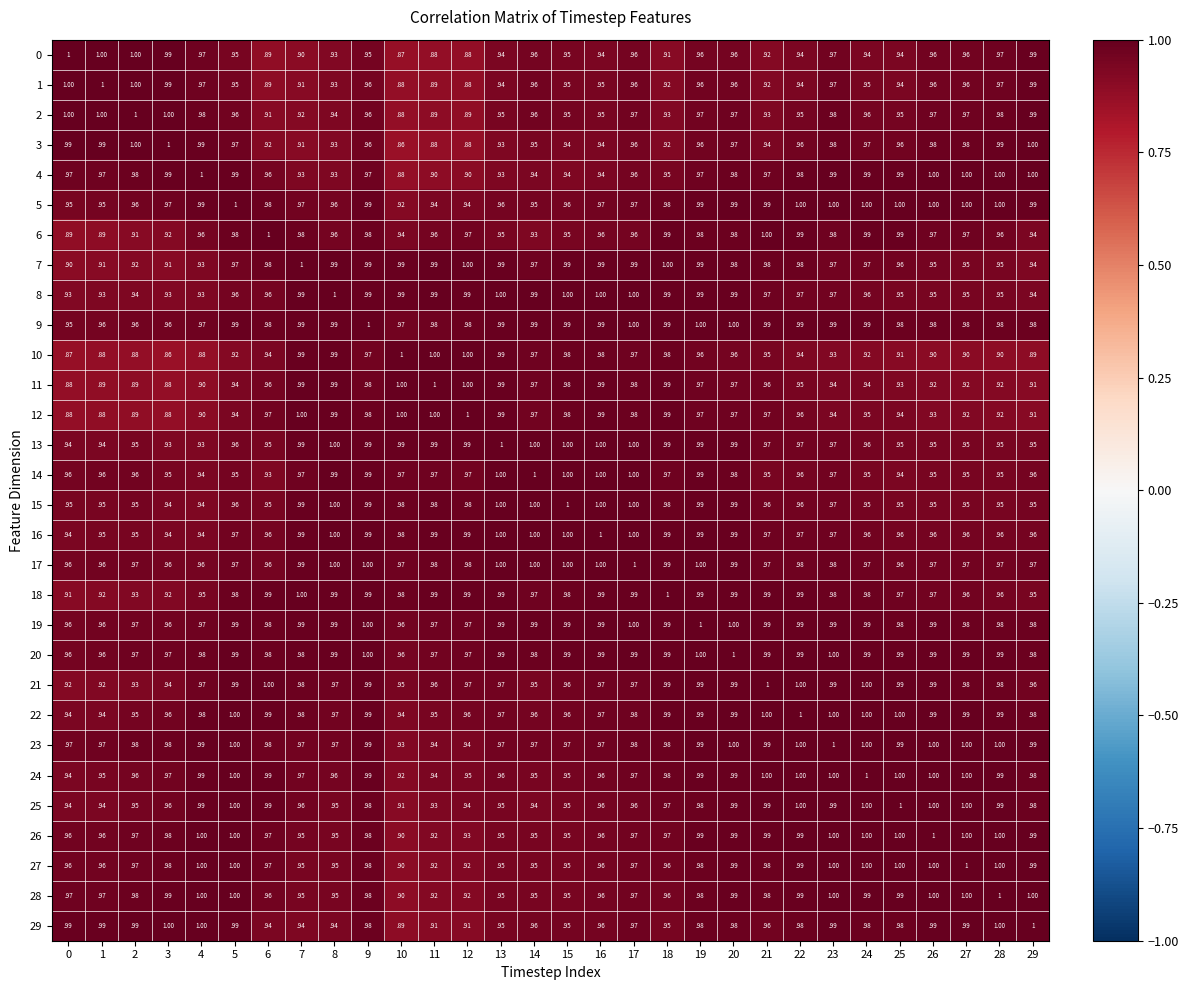

Is the value of 4 at 20 greater than the value of 20 at 10?

Yes